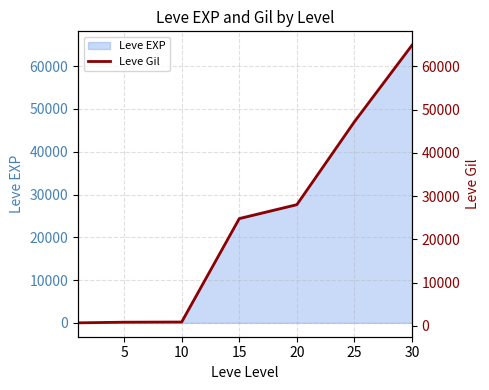

What is the highest value of the Leve EXP series?

64910